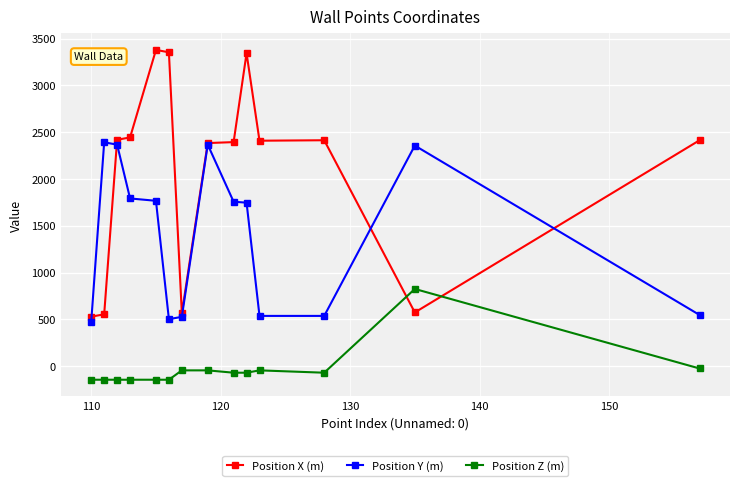

How many times do Position X (m) and Position Z (m) cross each other?

2